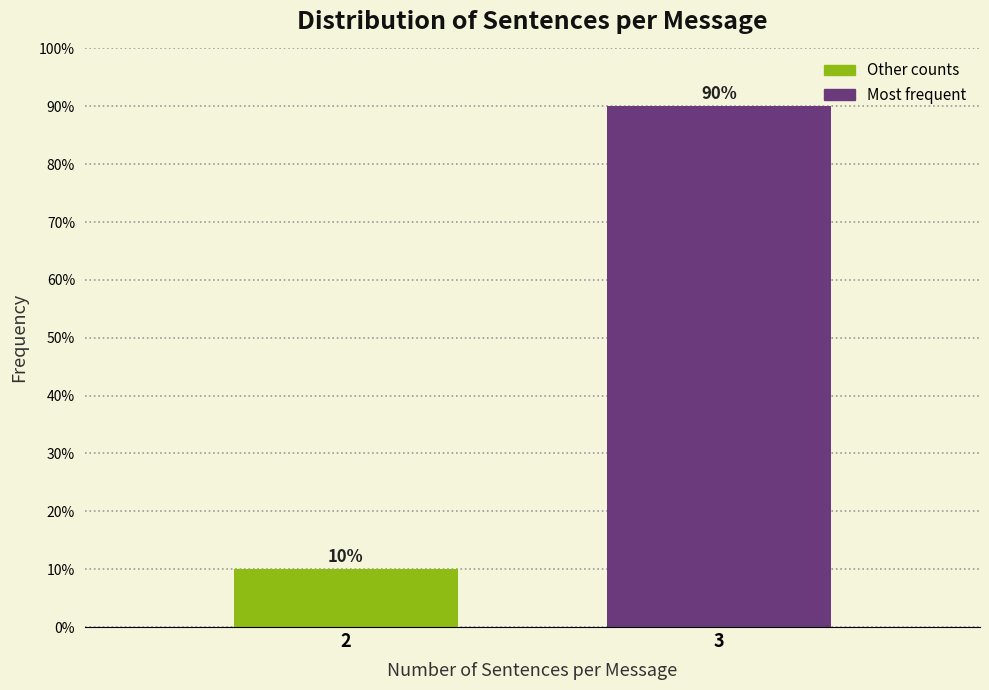

Reading right to left, extract all data points from this chart.

90	10